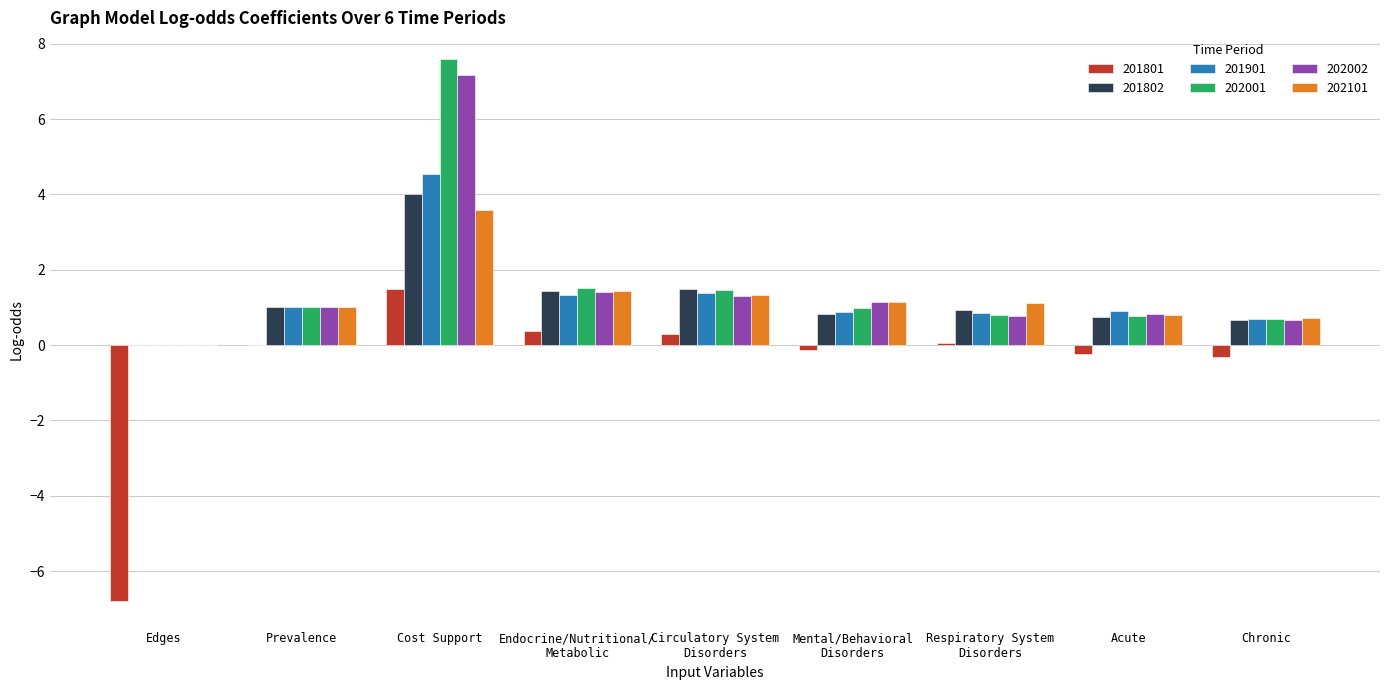

At which category is the sum across all series the highest?

Cost Support